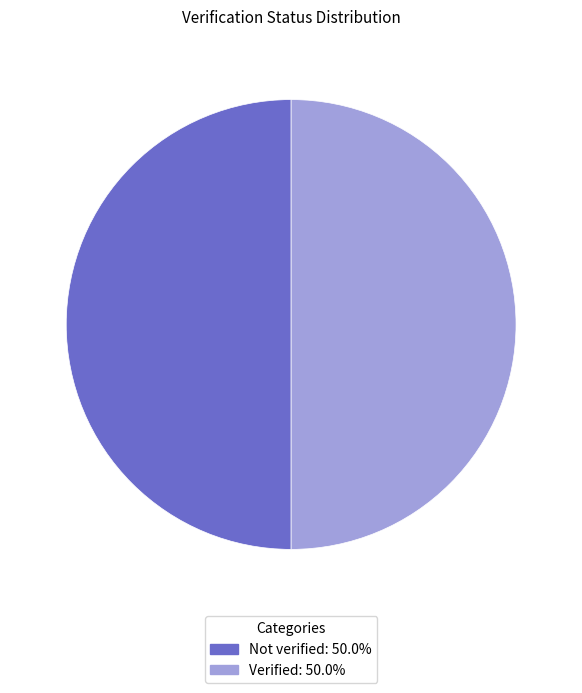

What is the ratio of the value at Not verified to the value at Verified?

1.0